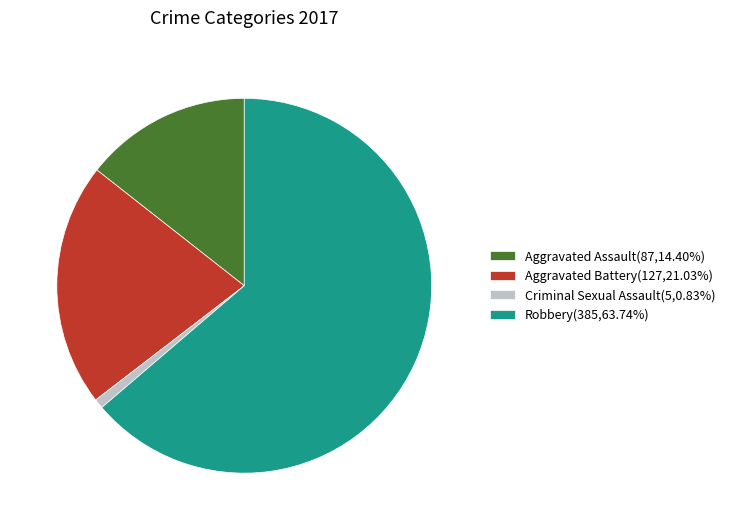

Combined, do Aggravated Battery(127,21.03%) and Robbery(385,63.74%) account for over 50%?

Yes